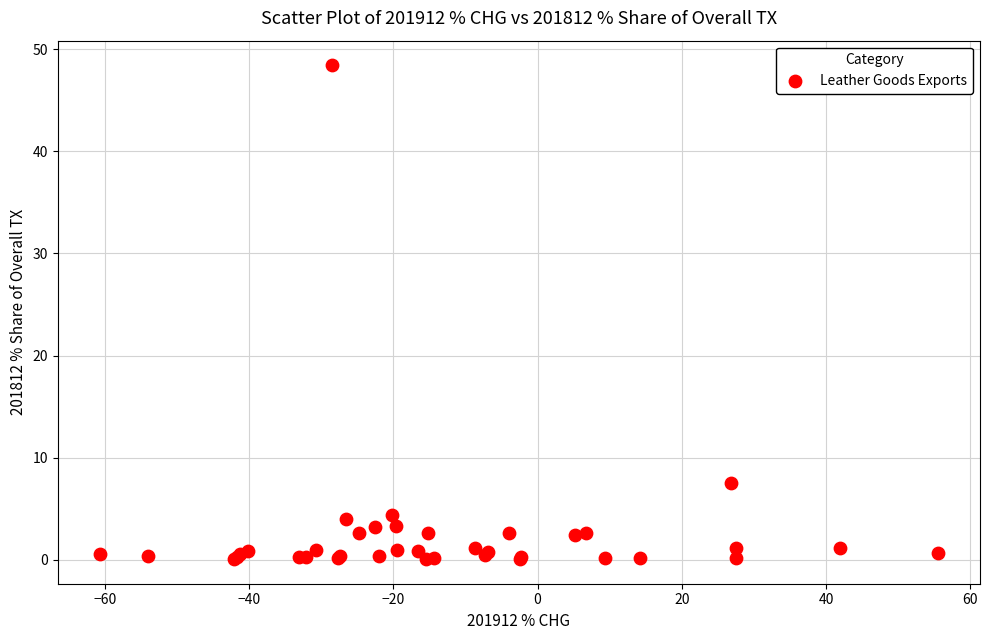

What Y value in the scatter plot is closest to 24?

7.6